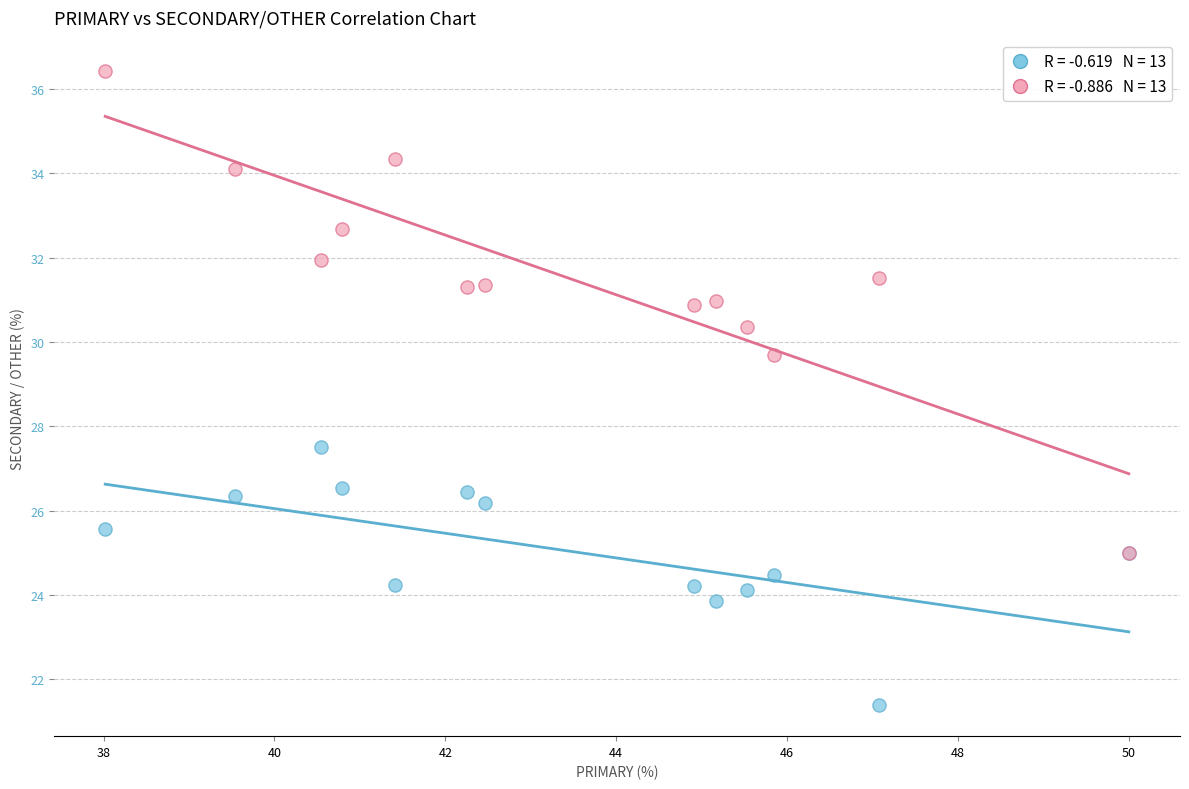

Across all series, what Y value is closest to 28?

27.5